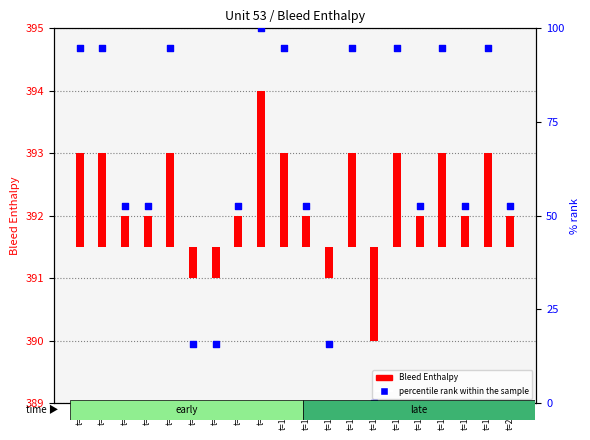

At which category is the sum across all series the highest?

t=9